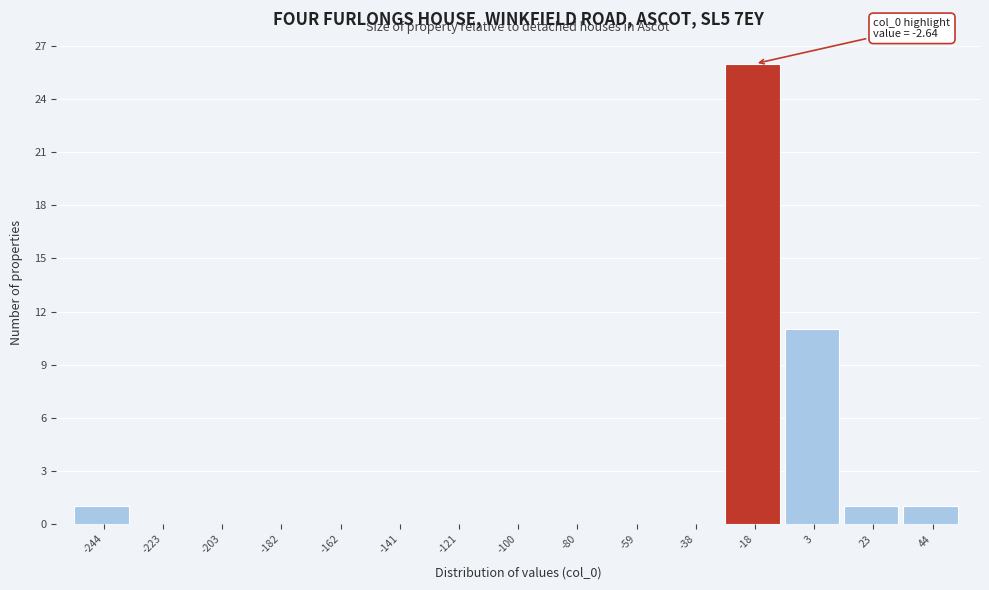

Reading right to left, transcribe all the data shown in this chart.

44=1	23=1	3=11	-18=26	-38=0	-59=0	-80=0	-100=0	-121=0	-141=0	-162=0	-182=0	-203=0	-223=0	-244=1